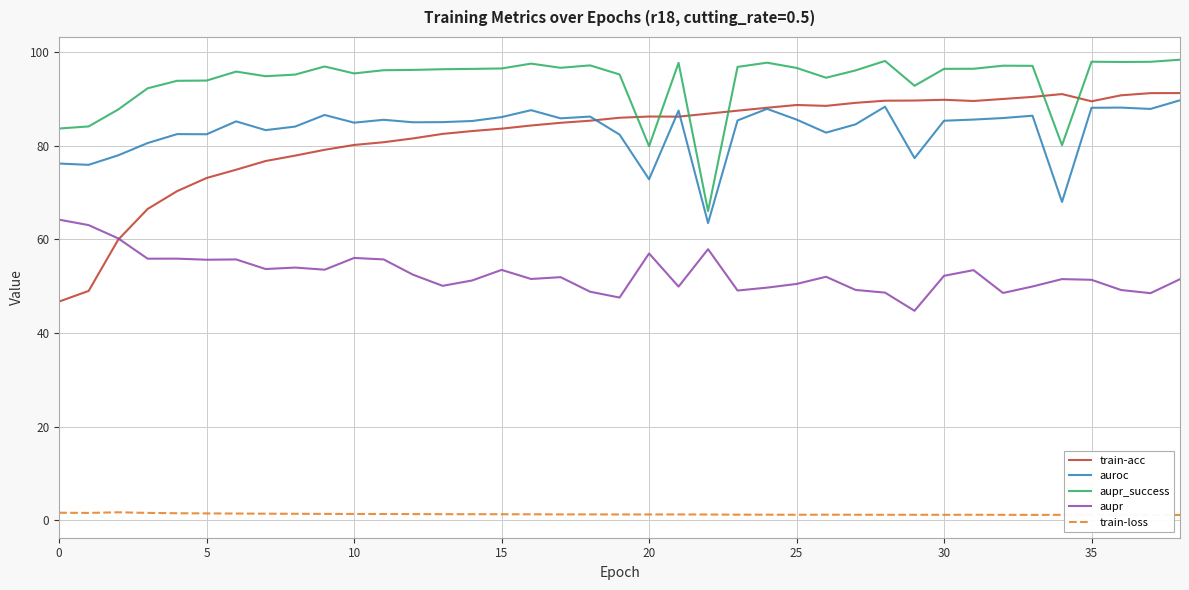

What is the sum of all train-acc values?

3198.9